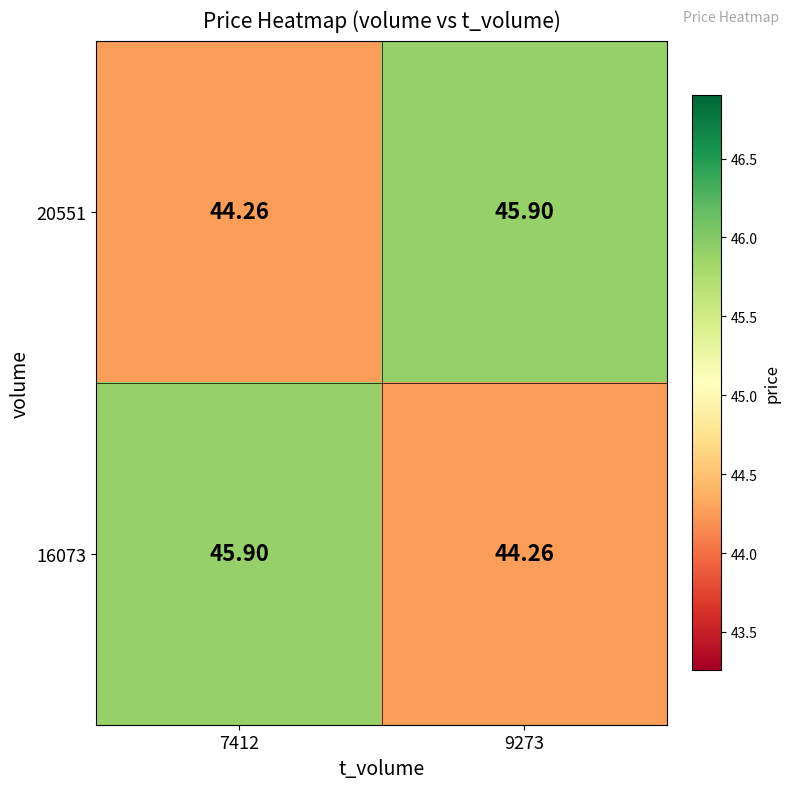

How many values in the 16073 series are below 45?

1